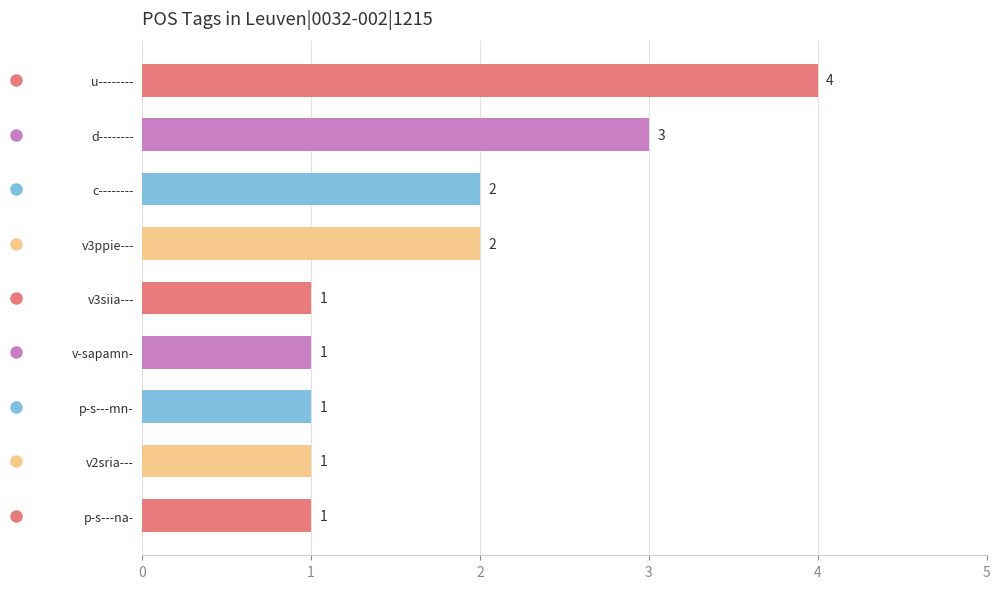

What is the difference between the maximum and second lowest values?

3